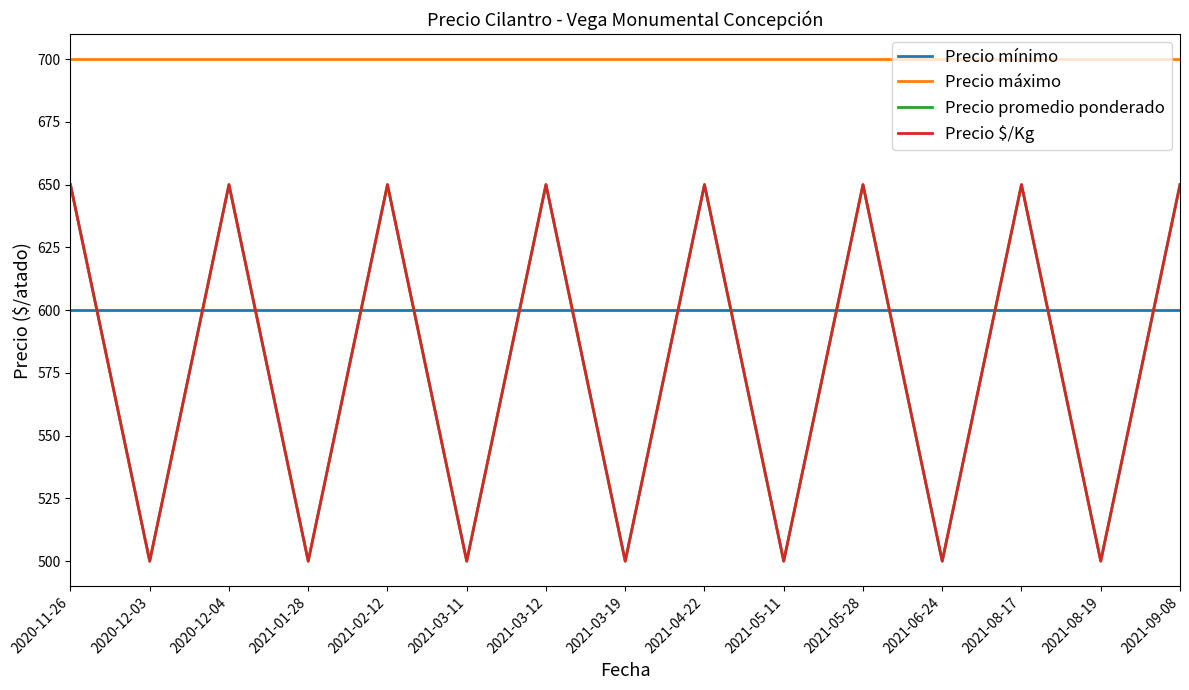

At which category does Precio promedio ponderado reach its first local valley?

2020-12-03